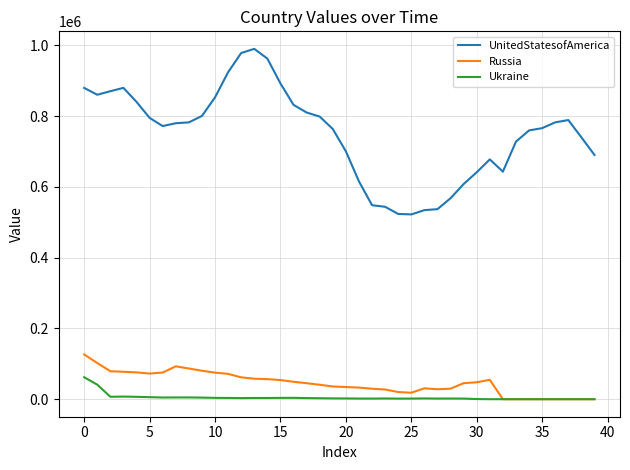

True or false: Russia and UnitedStatesofAmerica cross at least once.

False